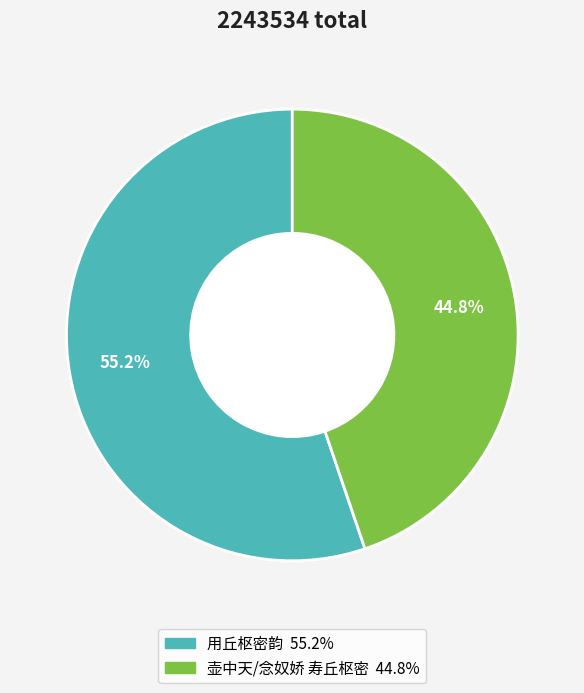

How many slices are in this pie chart?

2